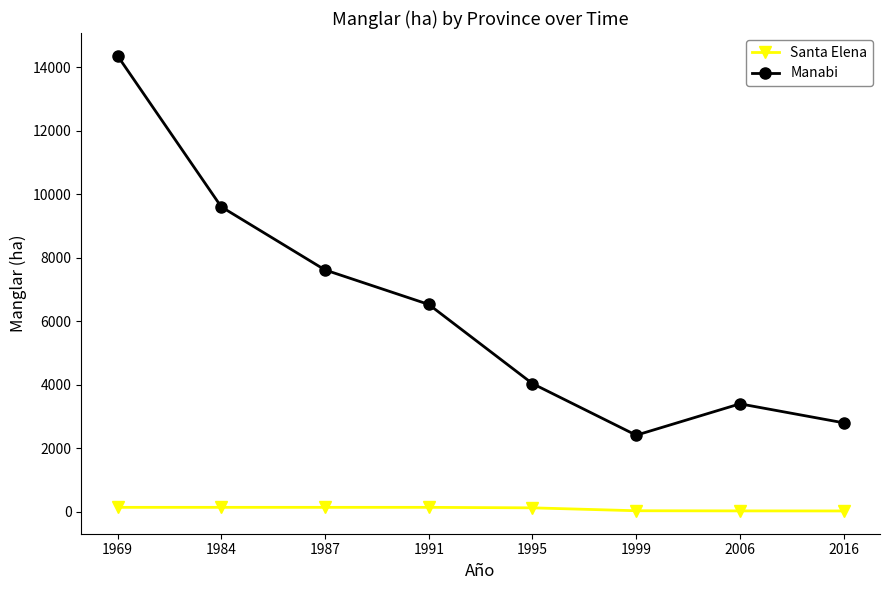

How many interior local peaks does the Manabi series have?

1